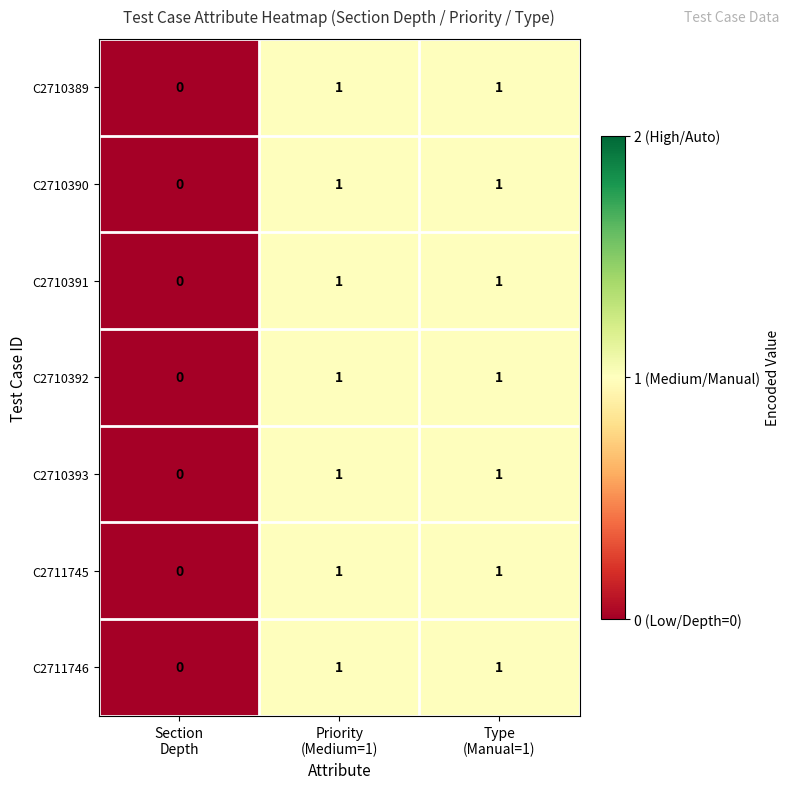

How many C2711746 values are between 0 and 1?

3